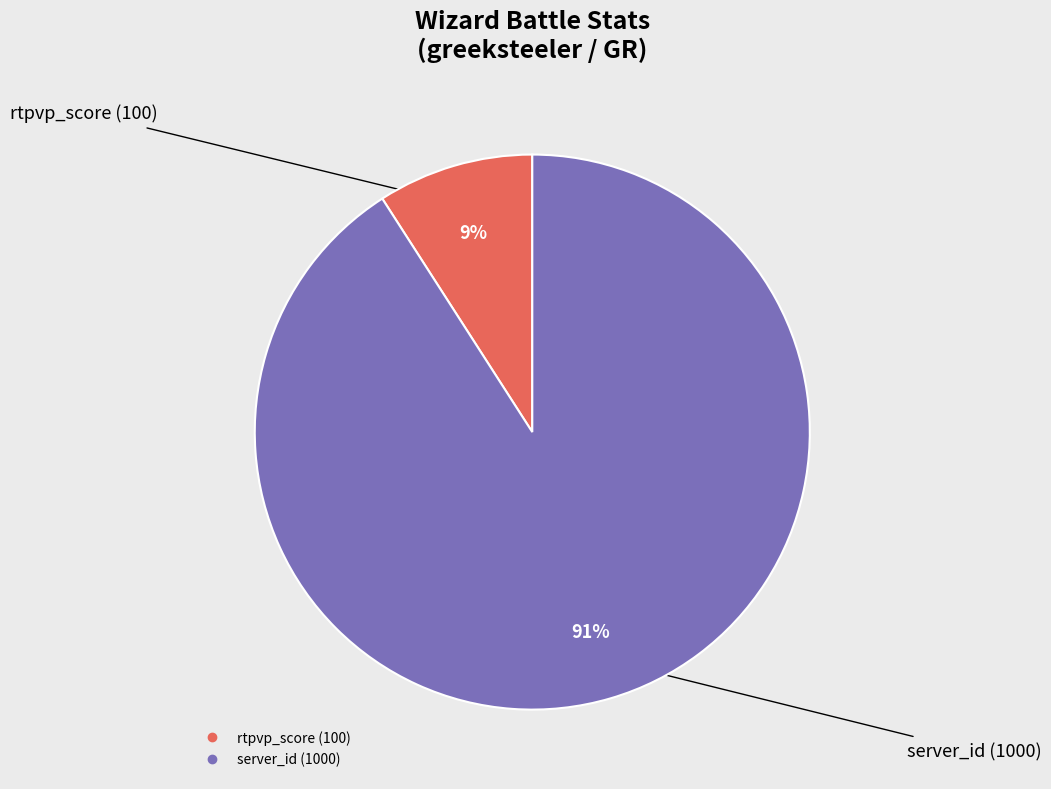

To the nearest percent, what is the difference between the largest and smallest slice percentages?

82%